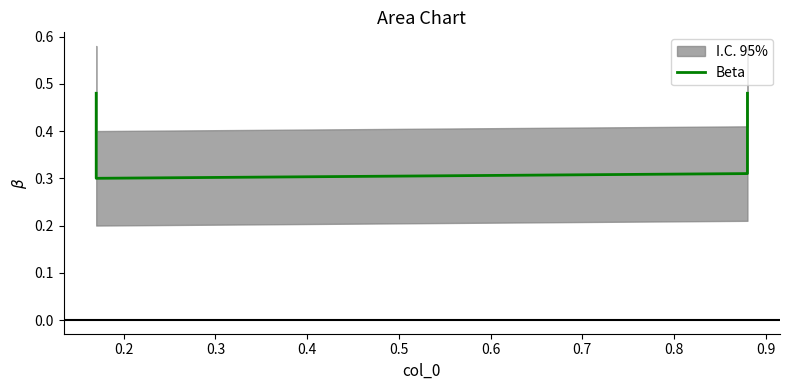

Which has a higher value, 0.3 or 0.4?

0.4